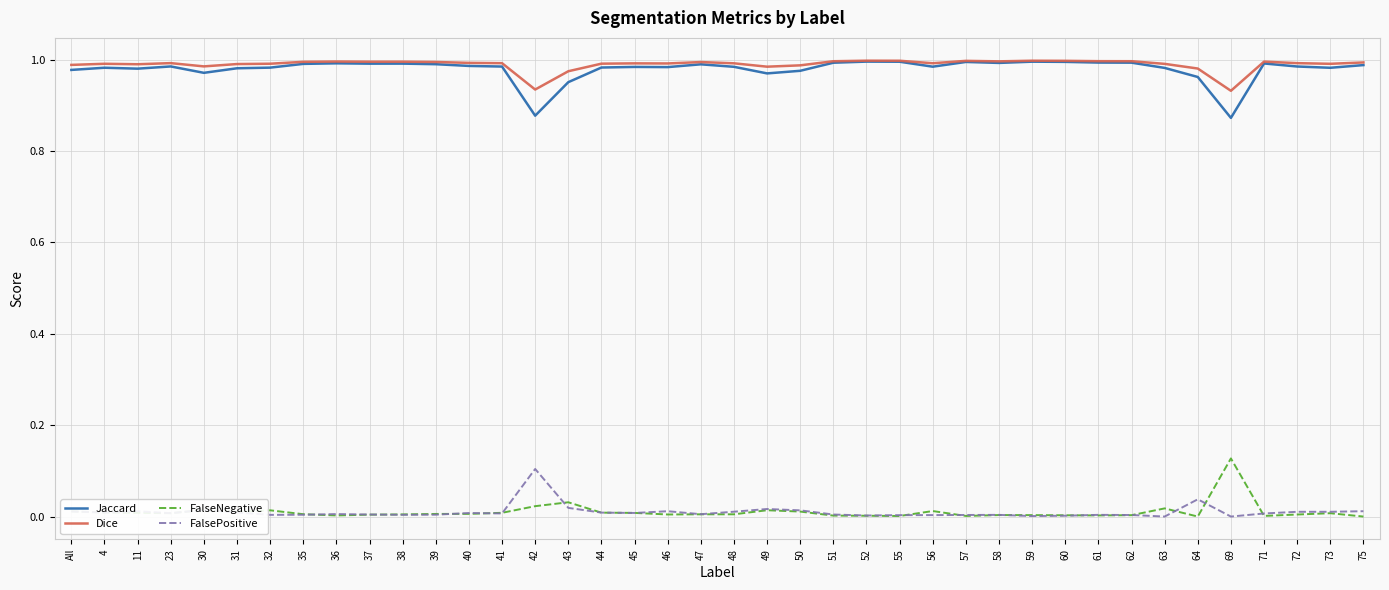

True or false: FalsePositive has a value of 0.0 at 48.

True